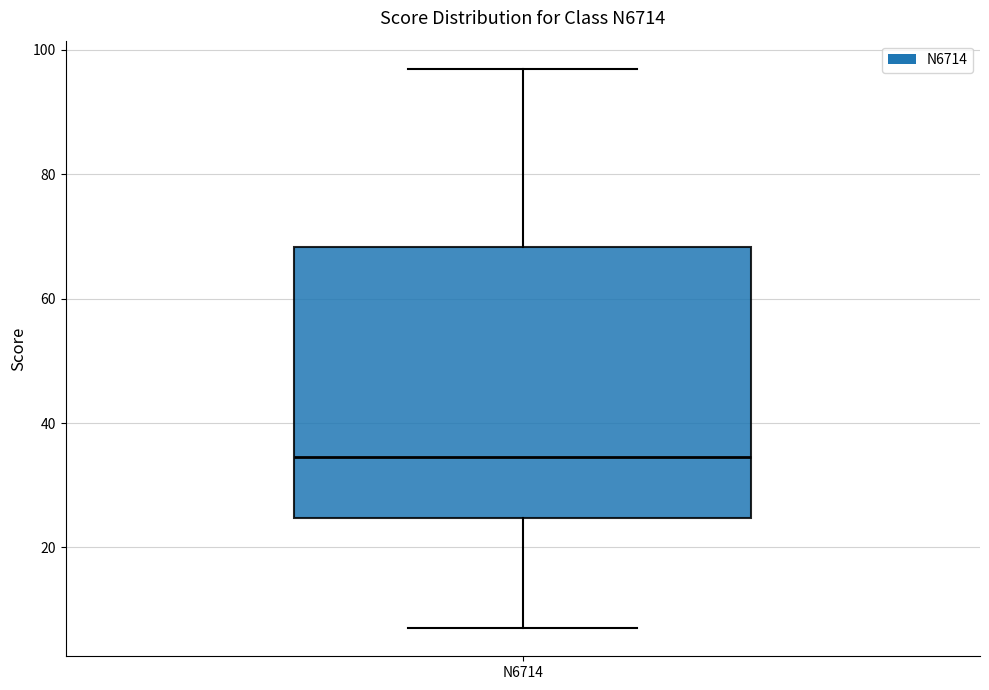

Transcribe this box plot: give where the median line is, the range the box spans, and where the two whiskers end, as read against the y-axis. The values are not printed on the chart, so give them approximately, as read against the axis.

median 34, box 24 to 68, whiskers 8 to 98